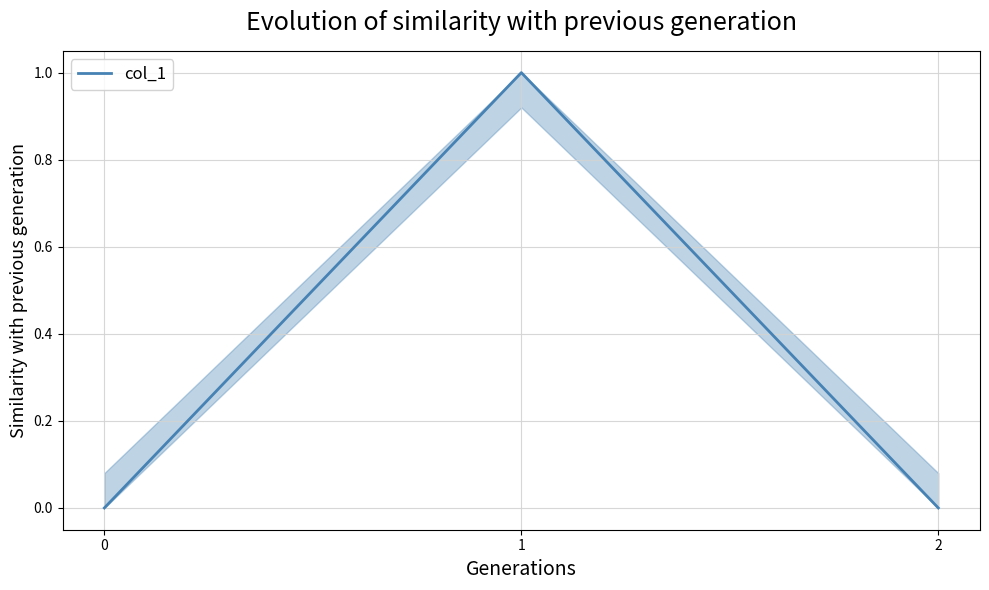

What is the maximum value shown in the chart?

1.0